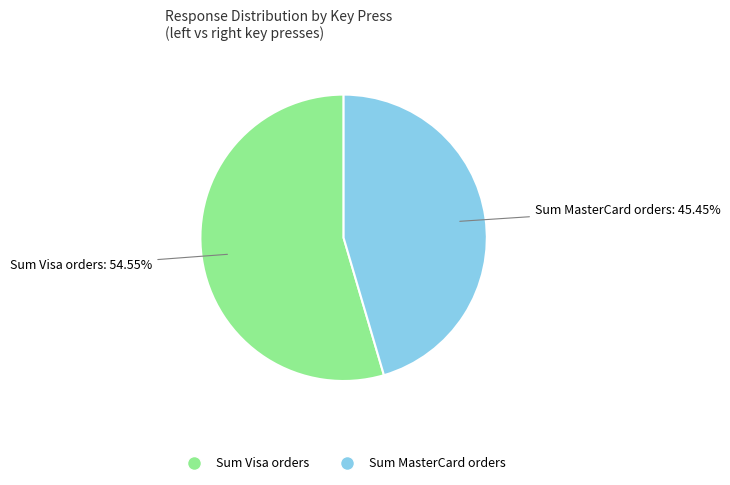

Count the number of slices in the pie.

2